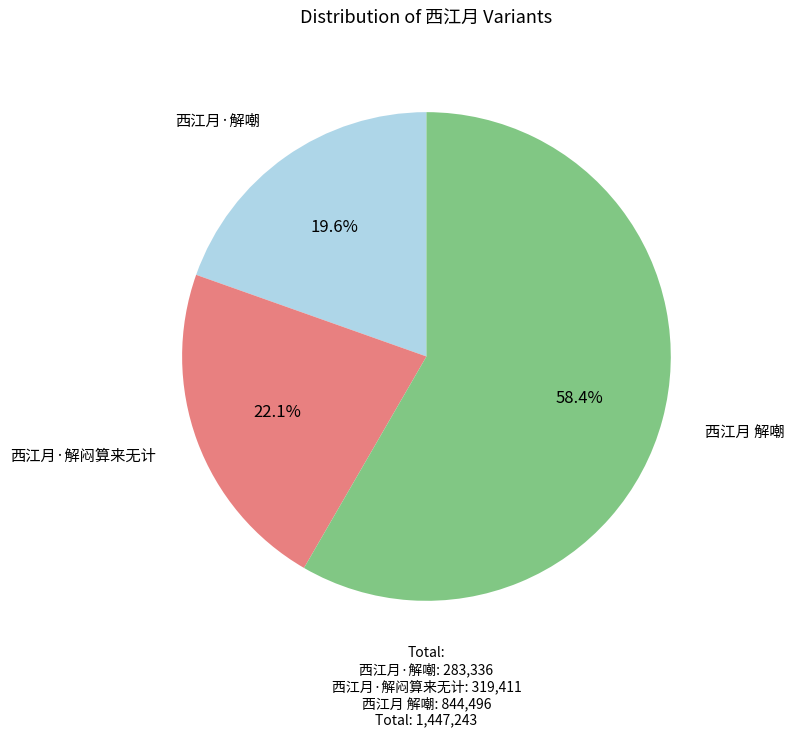

To the nearest percent, what percentage of the pie is 西江月 解嘲?

58%